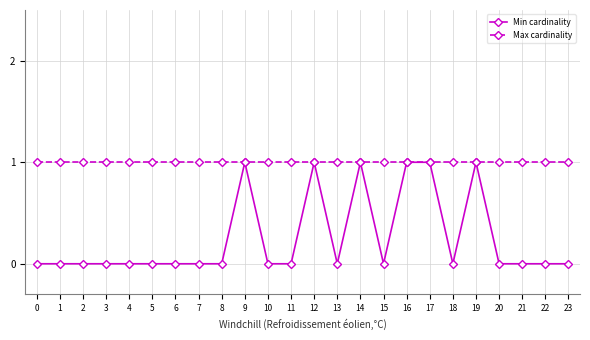

The value of Min cardinality at 17 is 0. True or false?

False